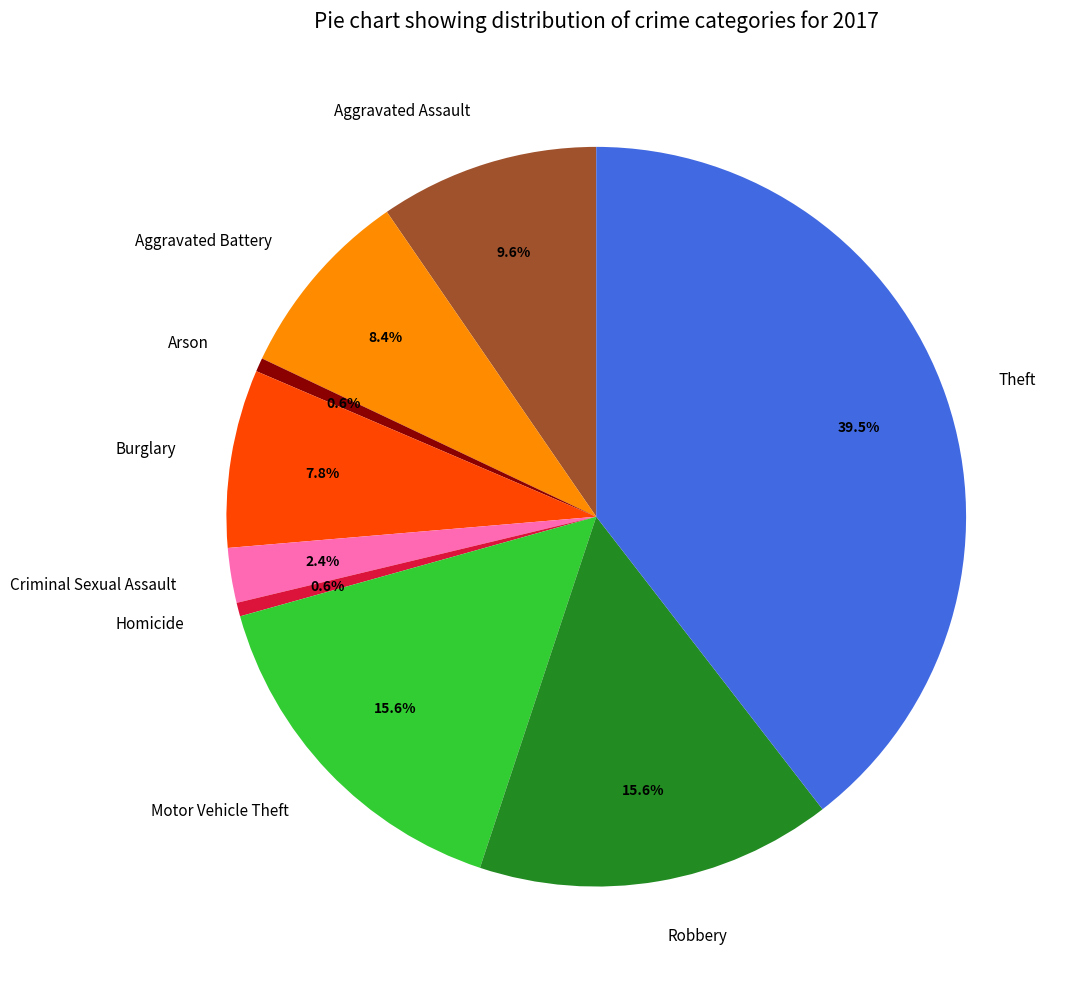

To the nearest percent, what is the difference between the Burglary and Aggravated Battery slice percentages?

1%